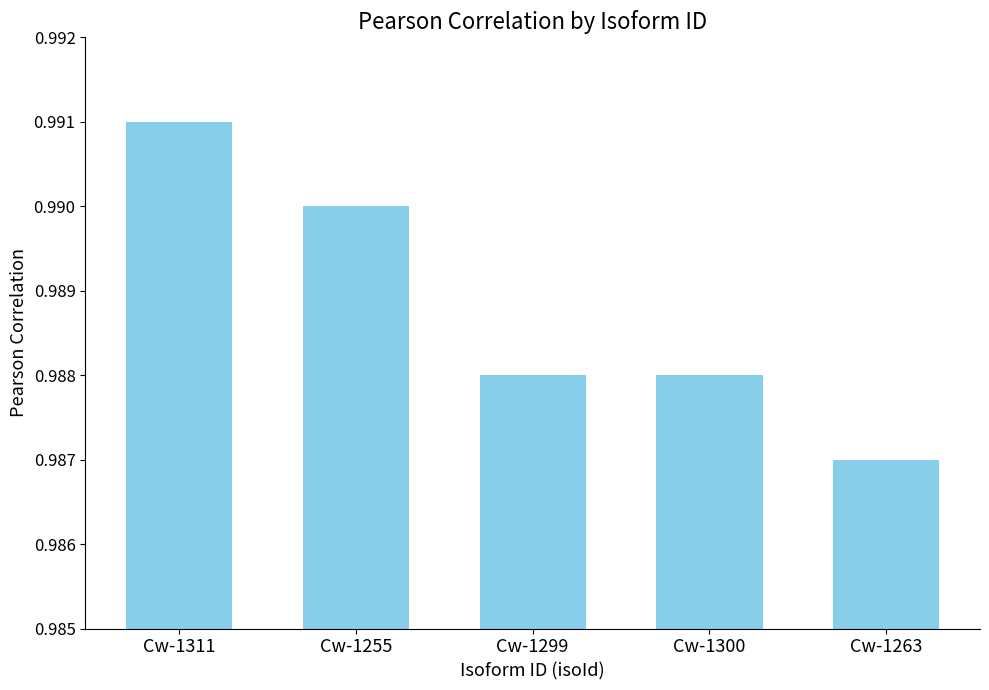

Which has a higher value, Cw-1311 or Cw-1255?

Cw-1311